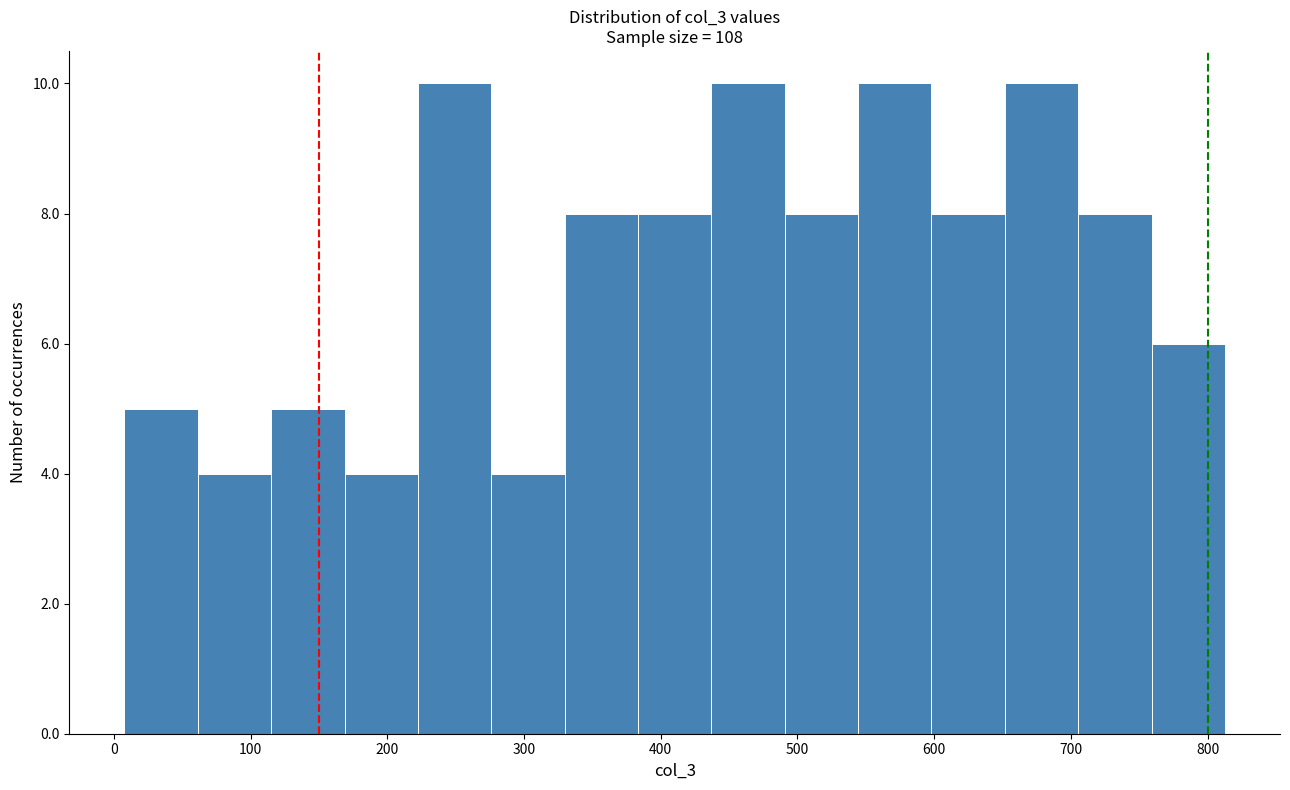

What is the height of the bar covering 120 to 170 on the x-axis? Neither the bar edges nor the heights are printed on the chart, so give them approximately, as read against the axes.

5